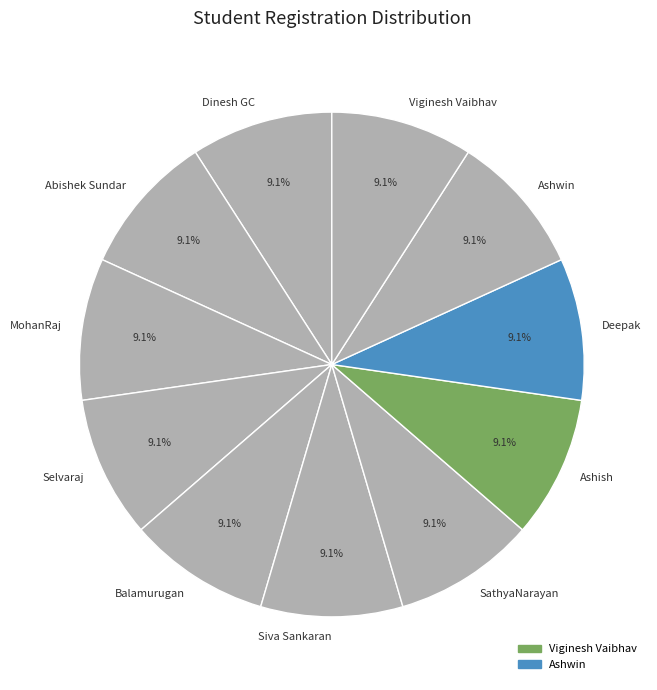

Does Balamurugan represent more than half of the total?

No